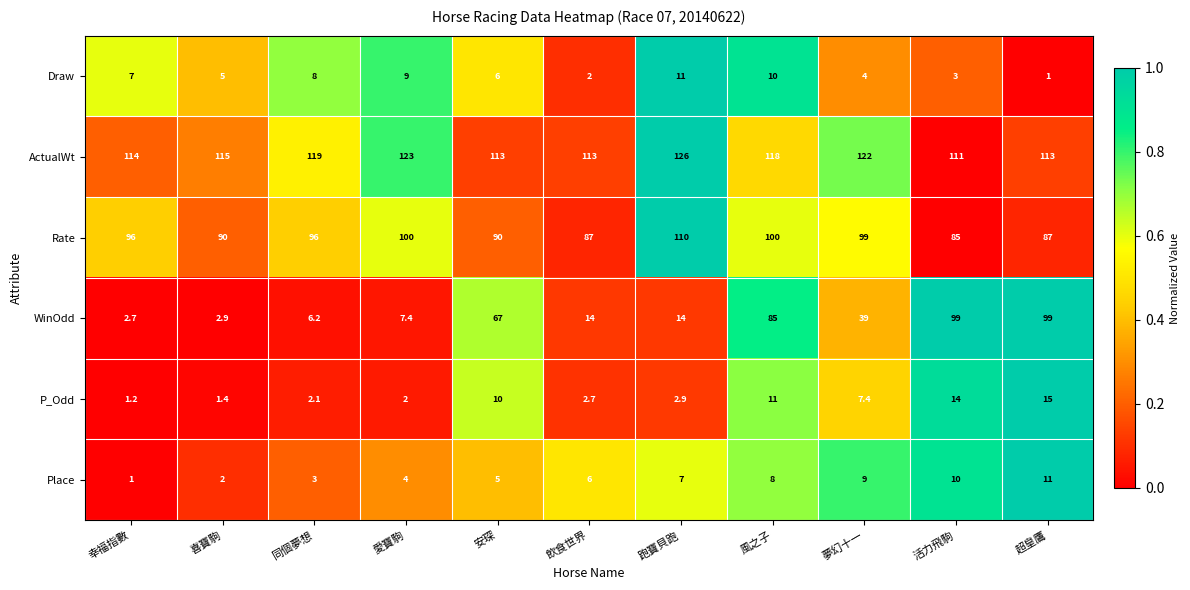

What is the difference between the second highest and second lowest values in the Rate series?

13.0